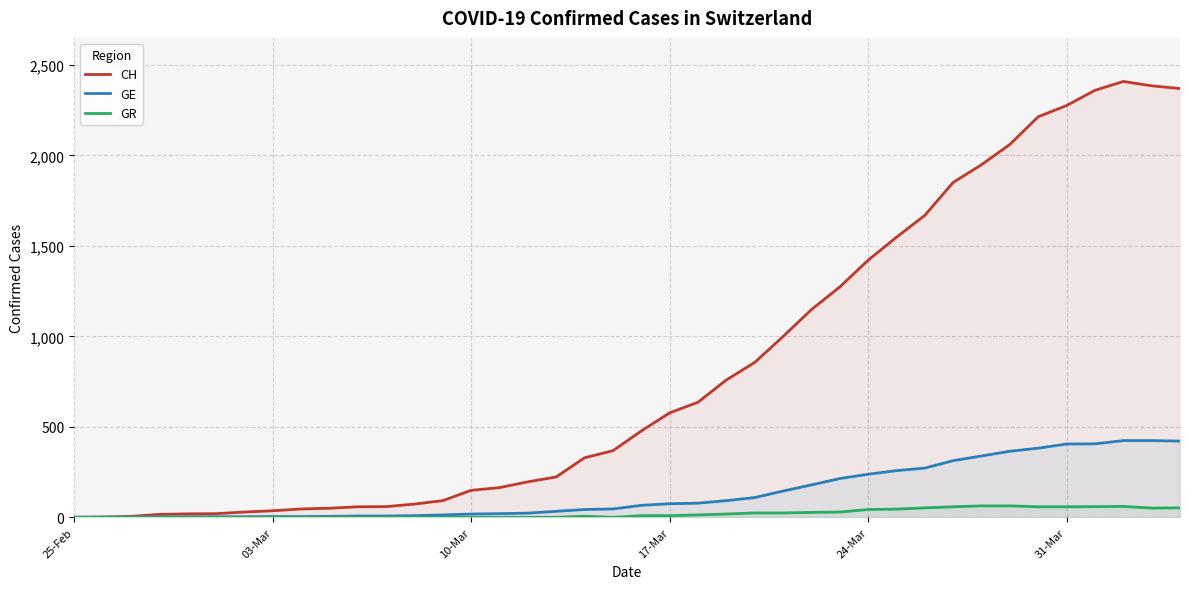

Which series has the largest range (max minus min)?

CH